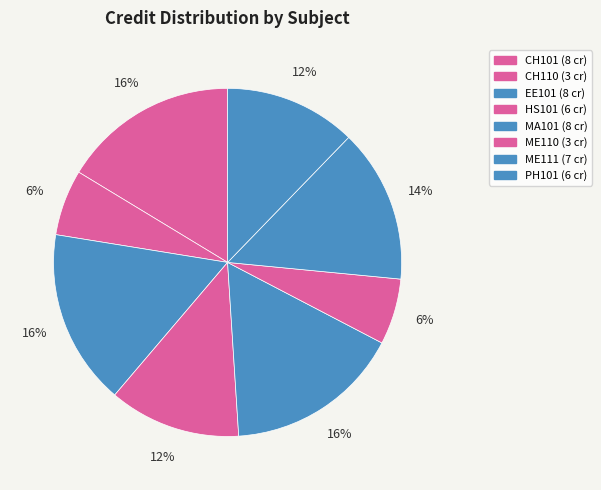

What is the total percentage of PH101 and HS101?

24.5%